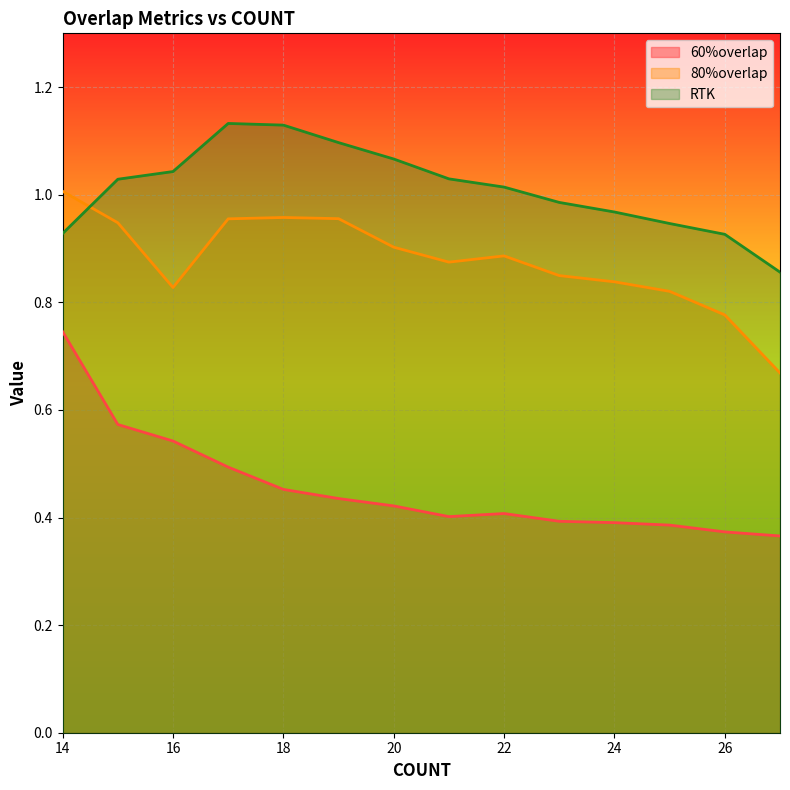

Between 15 and 16, which series saw the biggest shift?

80%overlap